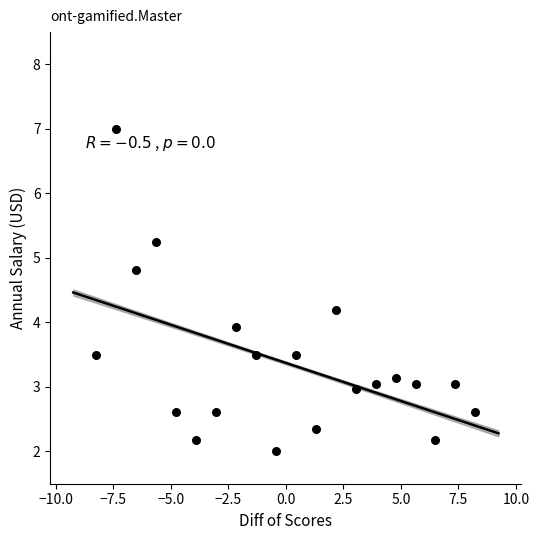

What Y value in the scatter plot is closest to 4?

3.9